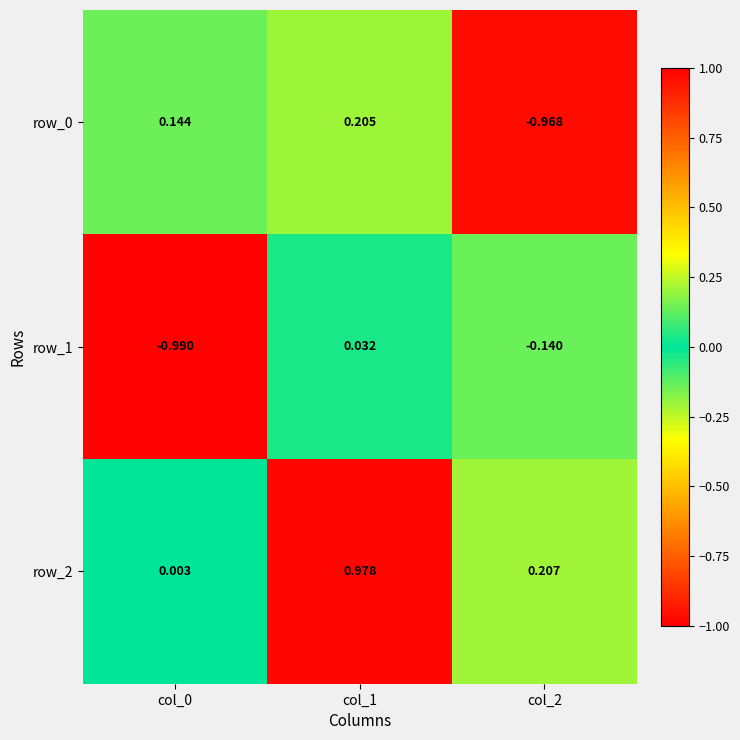

How many positive values does the row_1 series have?

1